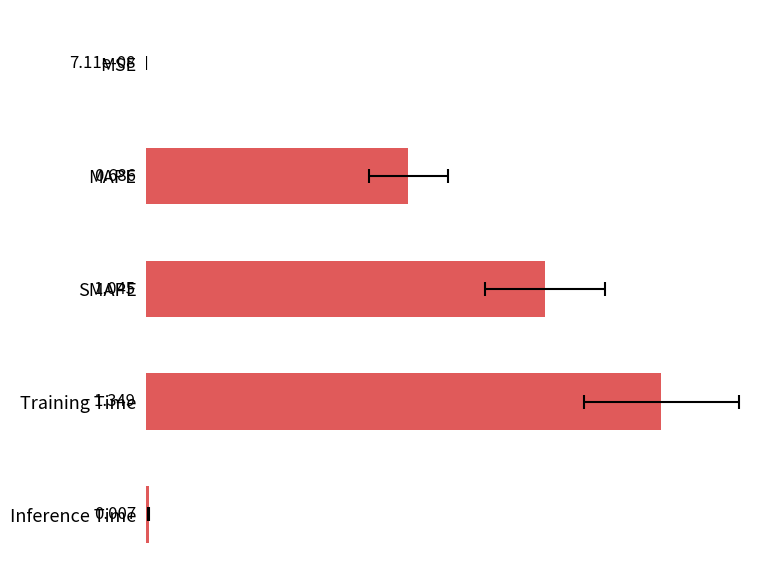

What is the greatest value displayed?

1.3